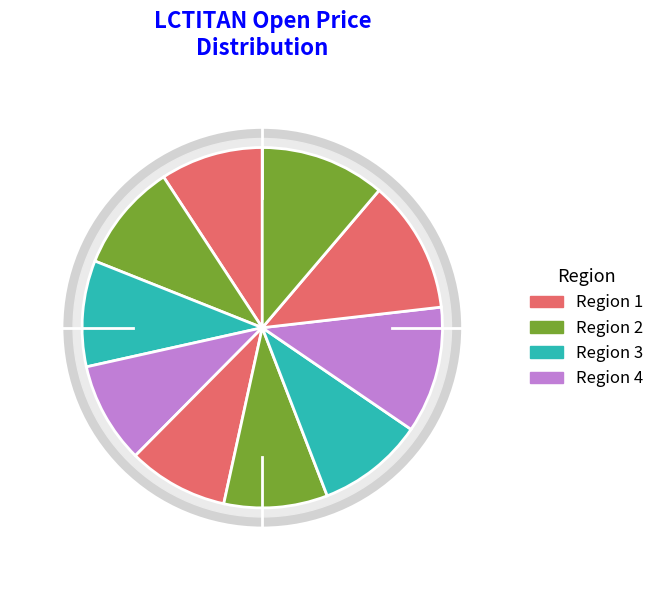

What percentage is the 2020-04-20 slice, to the nearest percent?

12%